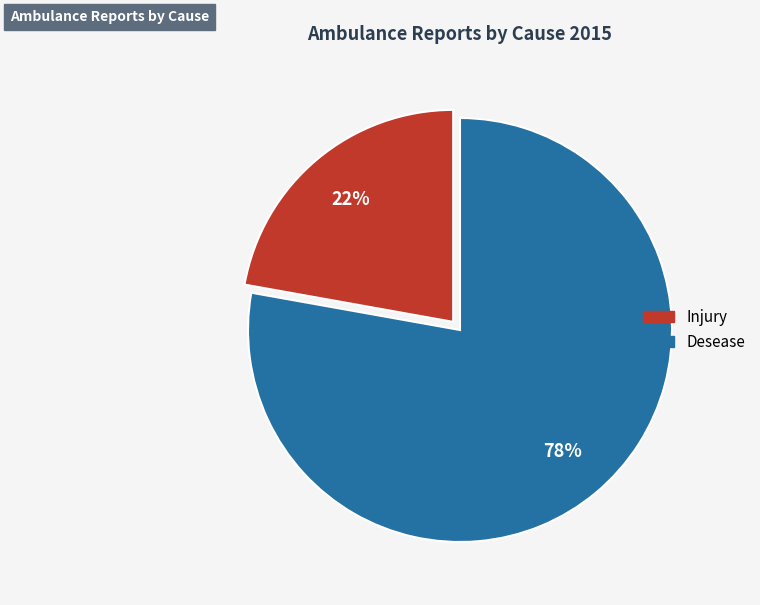

To the nearest percent, what is the combined percentage of Injury and Desease?

100%